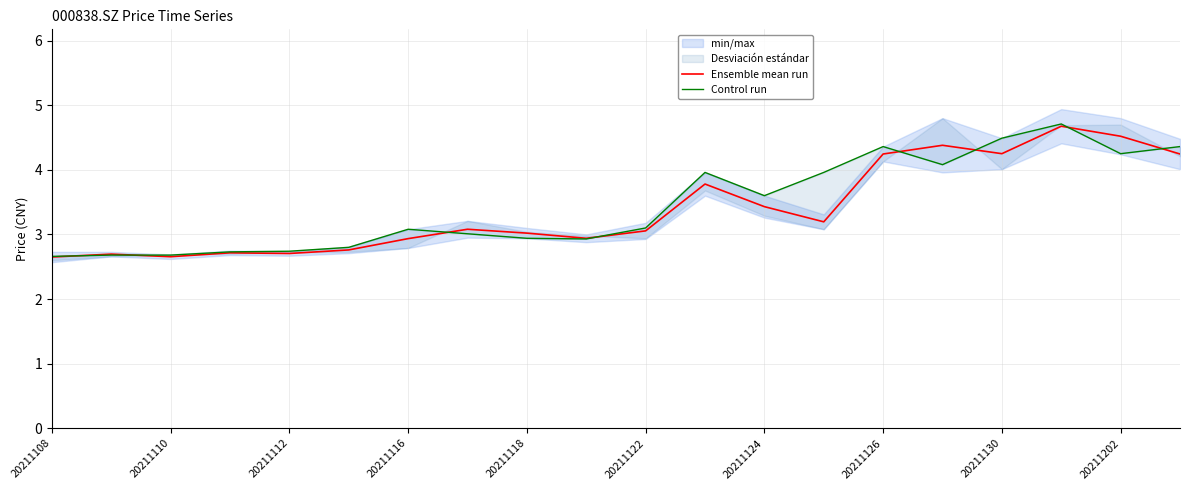

What are all the series names shown in the legend?

Ensemble mean run, Control run